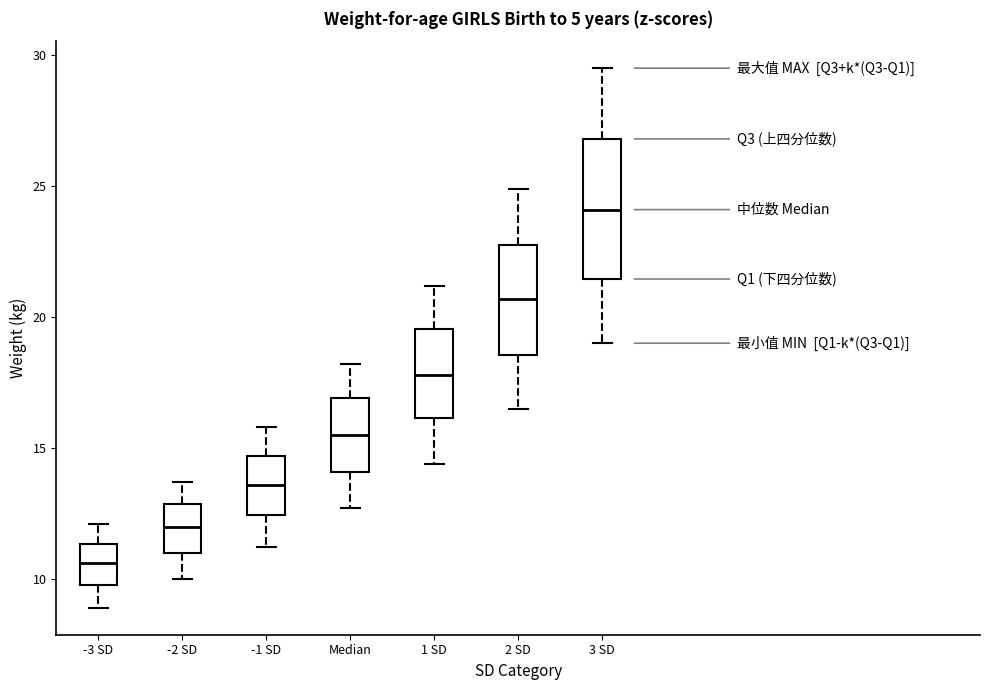

Reading left to right, read every box against the y-axis: the position of its median line, the range the box covers, and the ends of its whiskers. The values are not printed on the chart, so give them approximately, as read against the axis.

-3 SD: median 10.5, box 10.0 to 11.5, whiskers 9.0 to 12.0
-2 SD: median 12.0, box 11.0 to 13.0, whiskers 10.0 to 13.5
-1 SD: median 13.5, box 12.5 to 14.5, whiskers 11.0 to 16.0
Median: median 15.5, box 14.0 to 17.0, whiskers 12.5 to 18.0
1 SD: median 18.0, box 16.0 to 19.5, whiskers 14.5 to 21.0
2 SD: median 20.5, box 18.5 to 23.0, whiskers 16.5 to 25.0
3 SD: median 24.0, box 21.5 to 27.0, whiskers 19.0 to 29.5